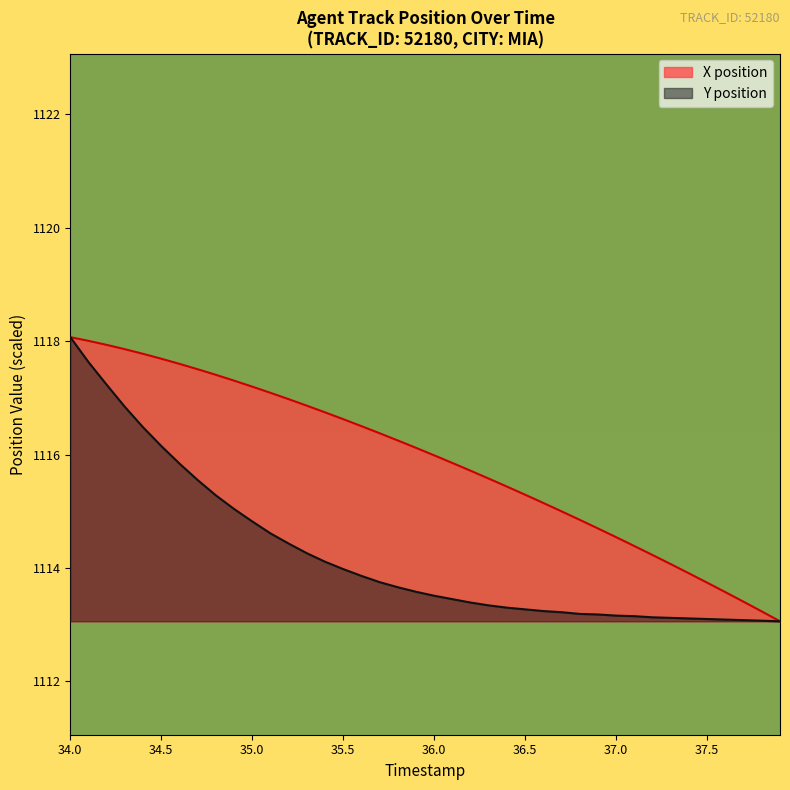

Rank the series by their average value, from lowest to highest.

Y position, X position